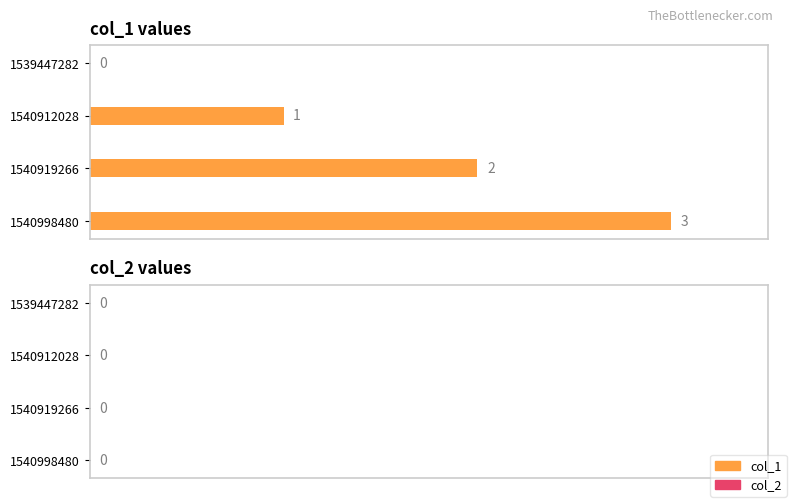

Between 1540912028 and 1540998480, which is larger?

1540998480